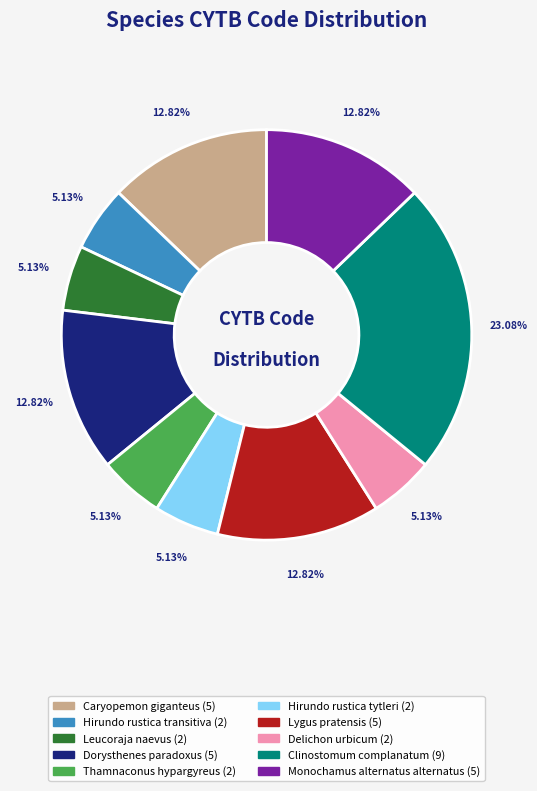

Combined, what portion of the pie is Delichon urbicum and Dorysthenes paradoxus?

17.9%